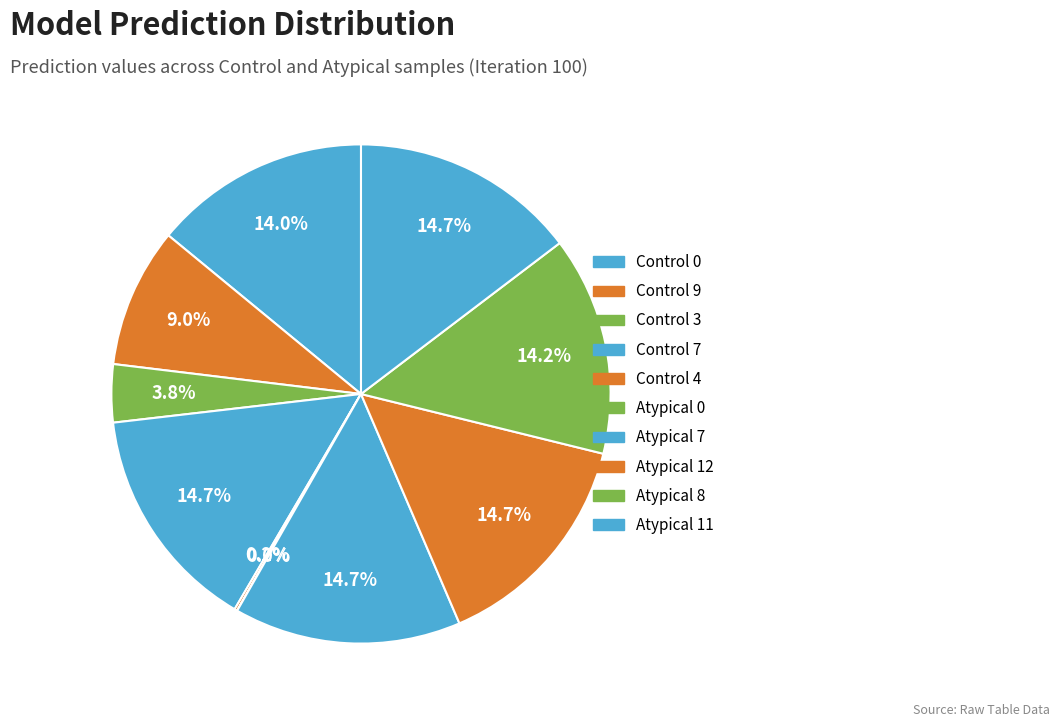

To the nearest percent, what portion does Atypical 12 represent?

15%